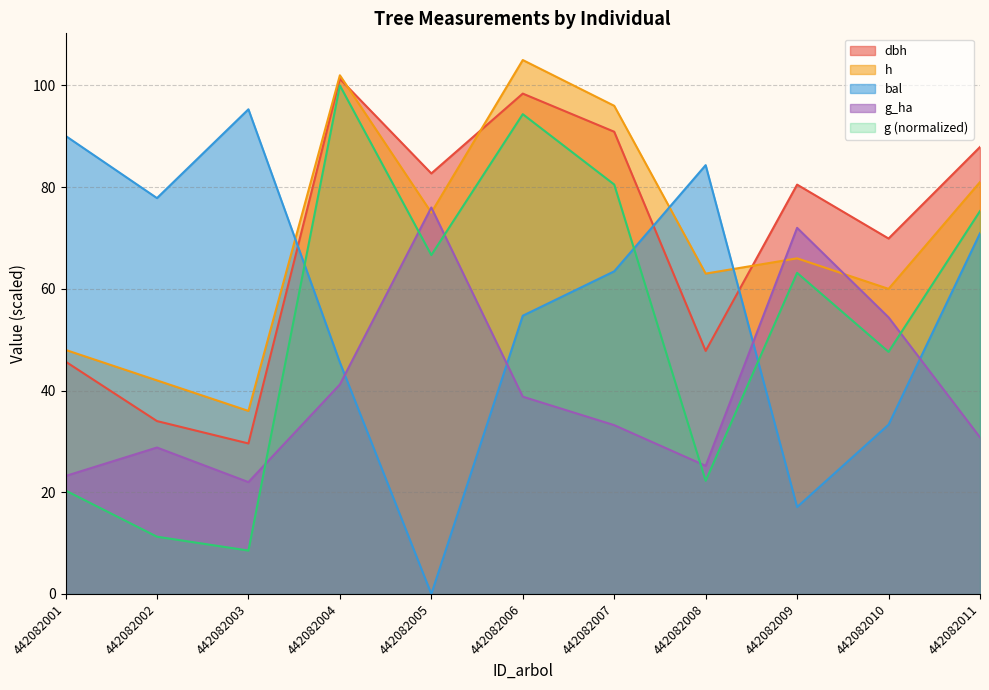

The value of bal at 442082004 is 45.5. True or false?

True